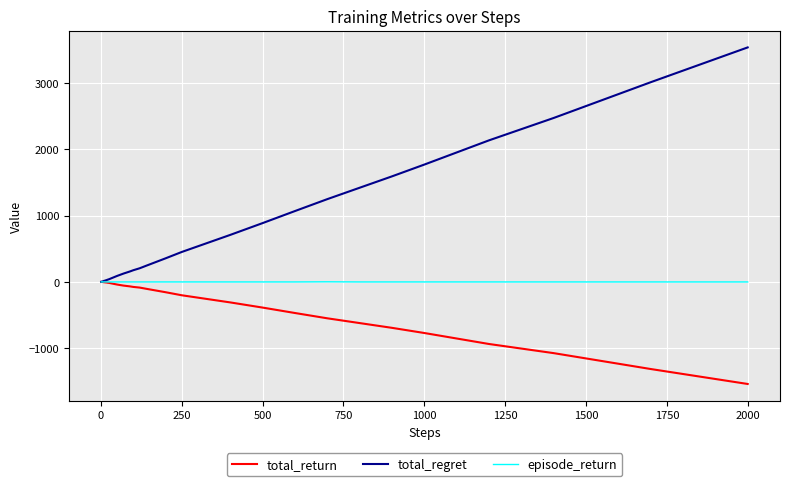

What is the maximum value shown in the chart?

3542